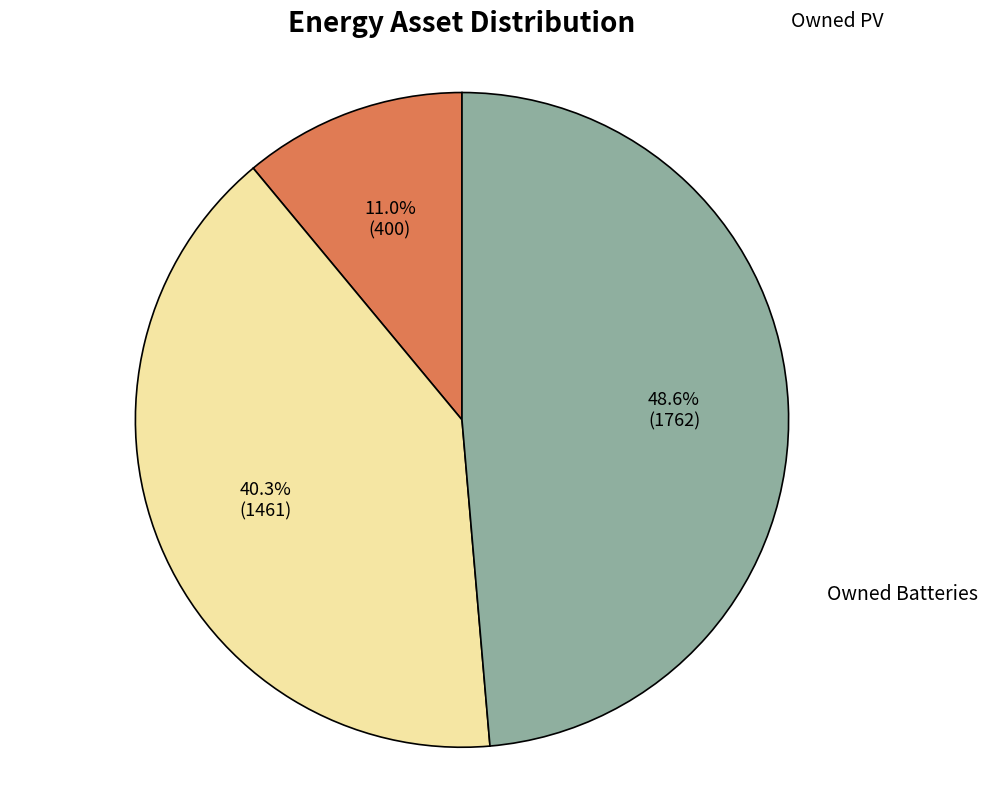

Count the number of slices in the pie.

3